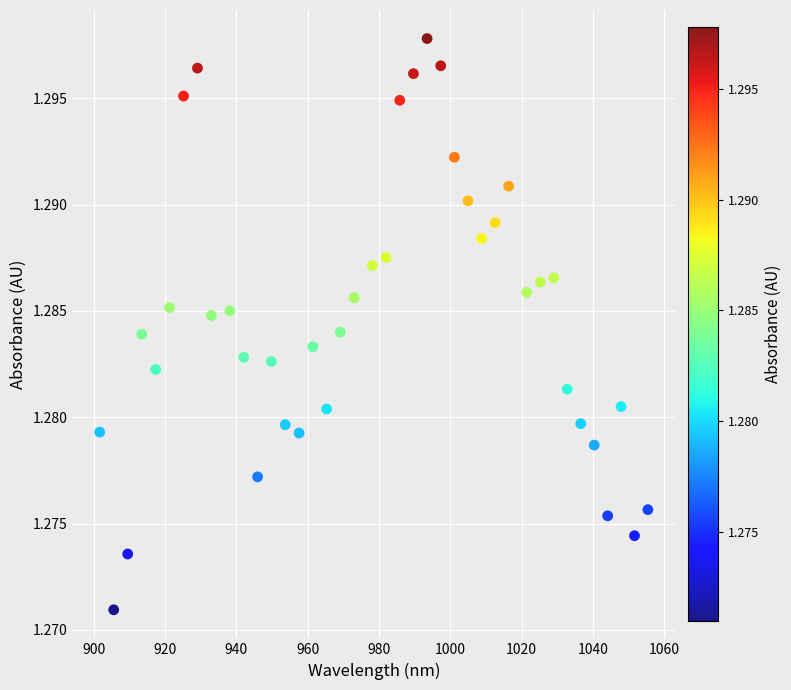

How many data points are displayed?

40